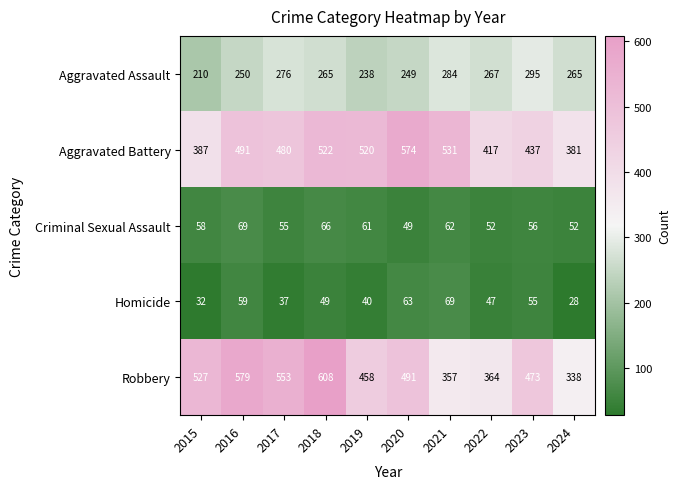

The Homicide series shows 47 at 2022. True or false?

True